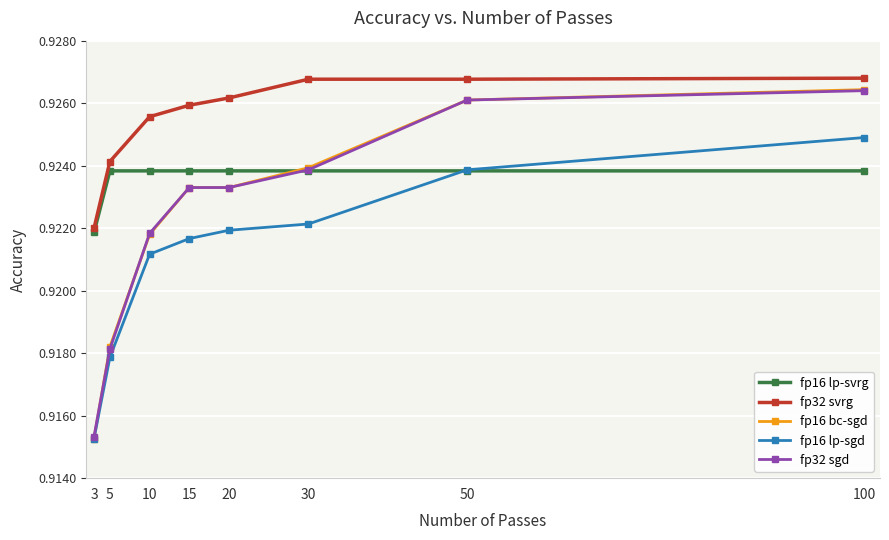

Which category has the lowest value across all series?

3